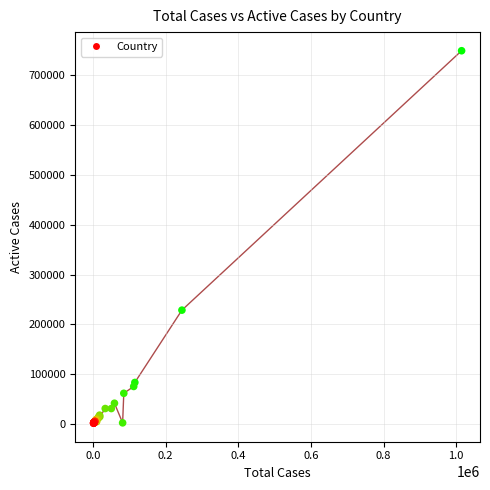

What Y value in the scatter plot is closest to 375557?

228404